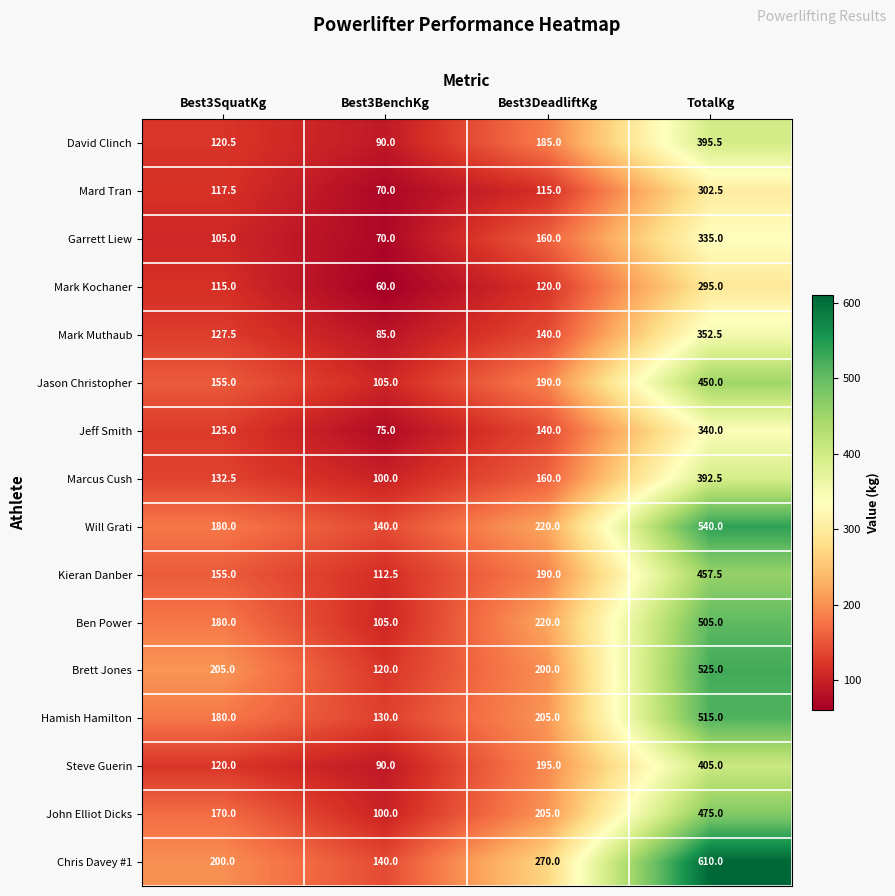

Is it true that Marcus Cush equals 231.6 at Best3DeadliftKg?

False